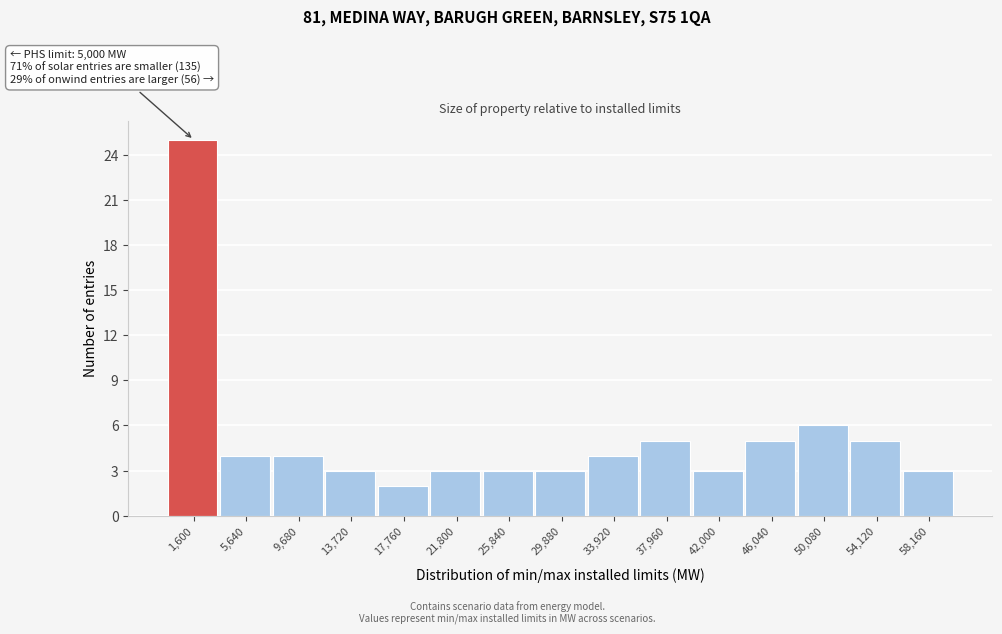

Reading left to right, list all the values displayed in this chart.

1,600=25	5,640=4	9,680=4	13,720=3	17,760=2	21,800=3	25,840=3	29,880=3	33,920=4	37,960=5	42,000=3	46,040=5	50,080=6	54,120=5	58,160=3